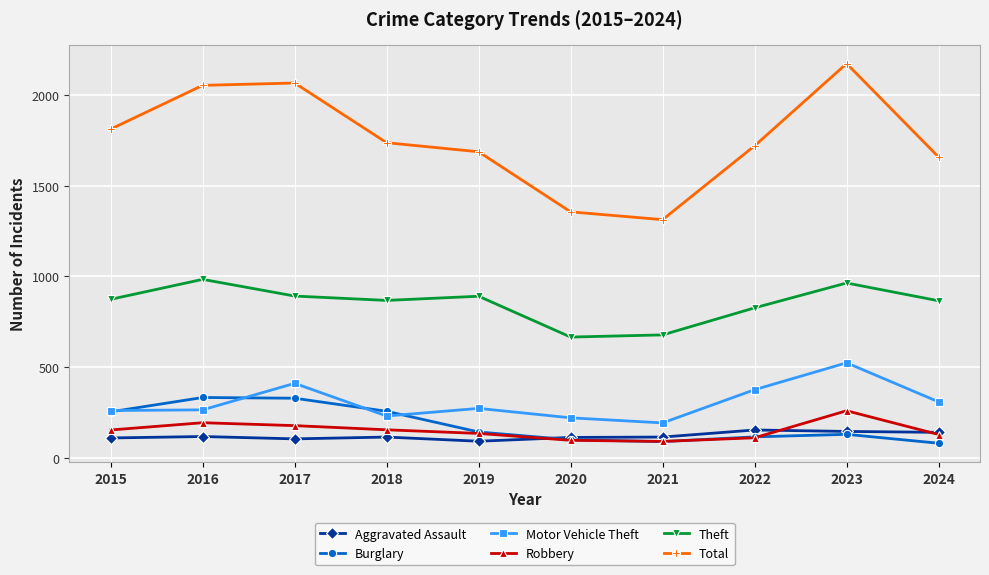

True or false: Total and Robbery intersect in this chart.

False